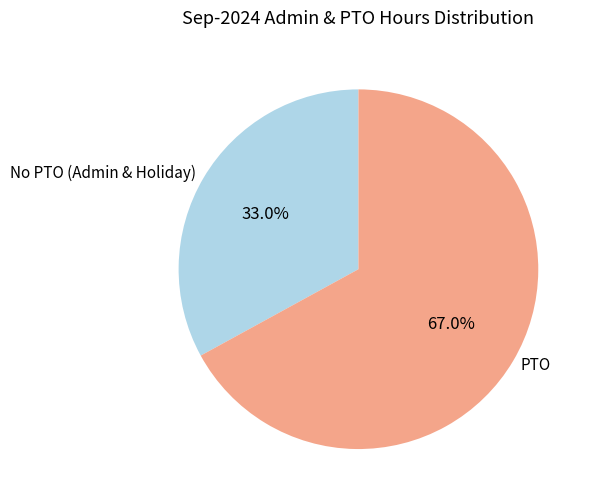

To the nearest percent, what percentage of the pie is PTO?

67%